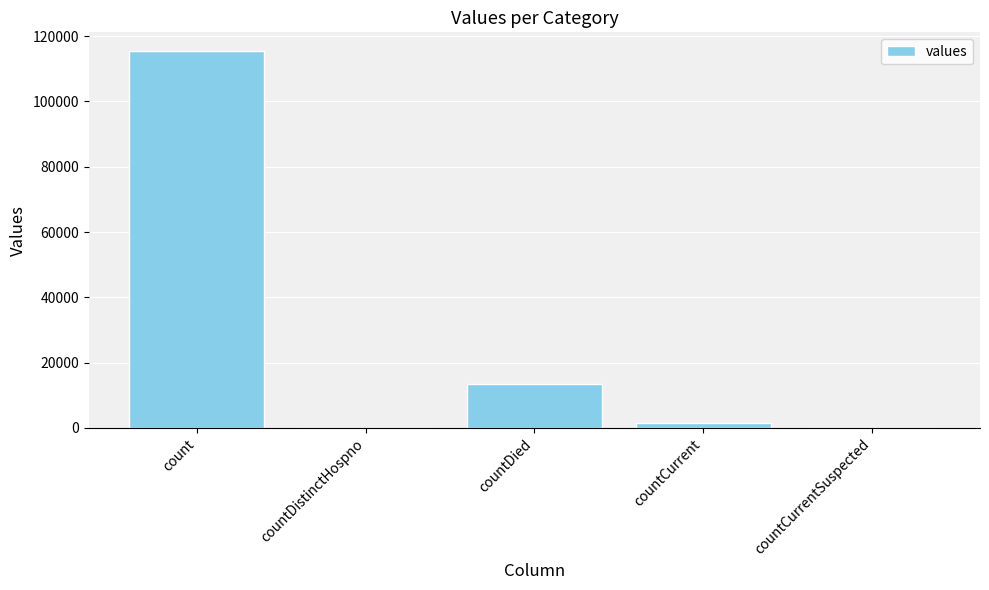

Reading left to right, transcribe all the data shown in this chart.

115379	0	13343	1383	0